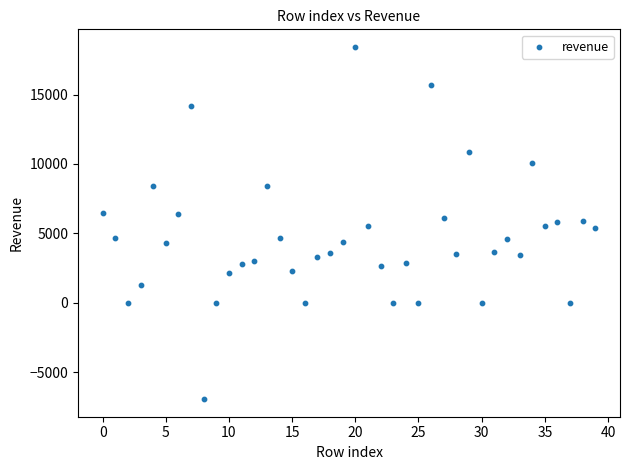

What is the range of Y values (max minus min)?

25380.9